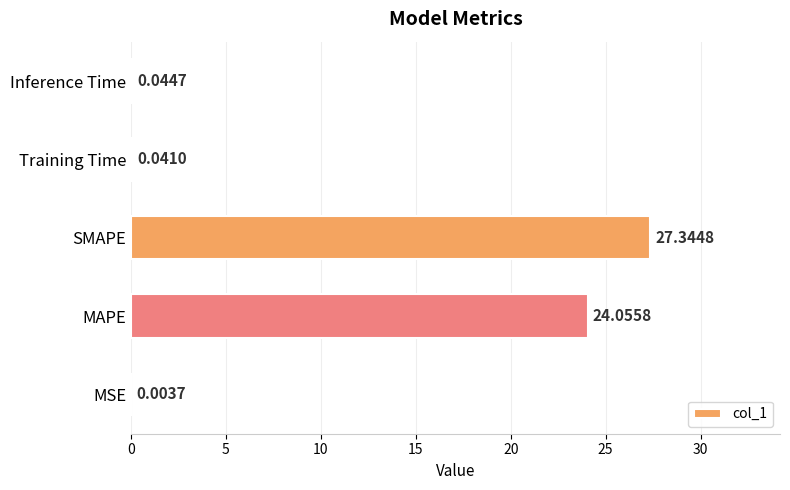

Which label corresponds to the largest value in the chart?

SMAPE